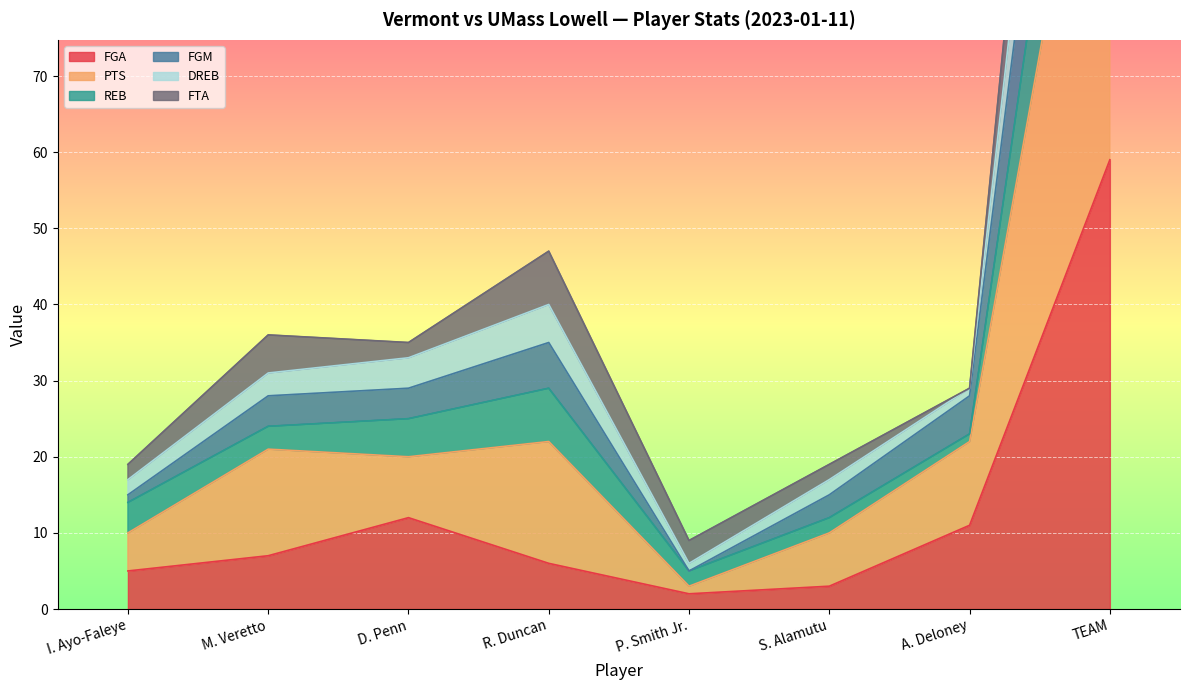

At which label does FGA reach its peak?

TEAM